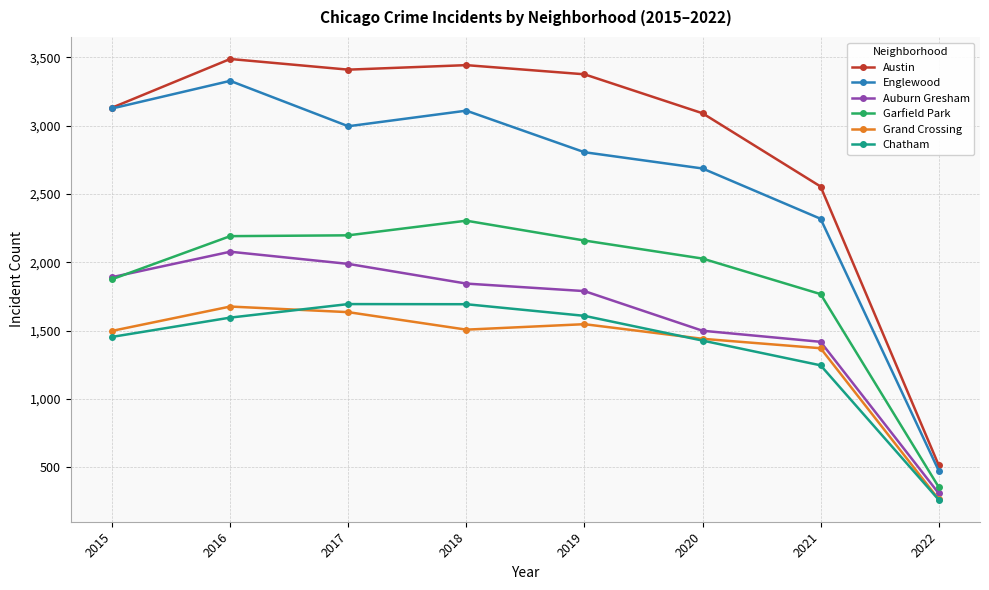

What is the maximum value shown in the chart?

3488